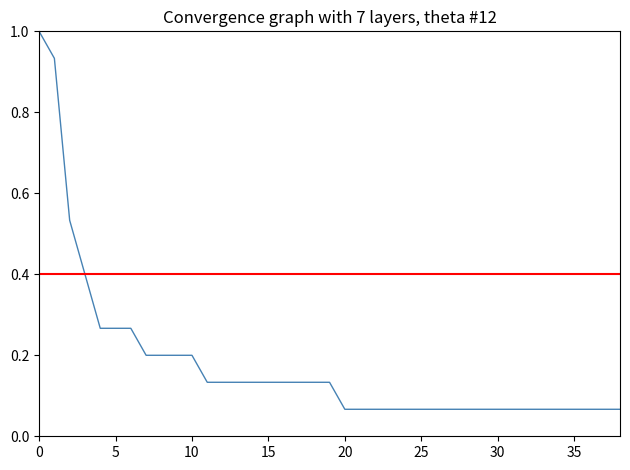

Reading left to right, list all the values displayed in this chart.

1.0	0.9	0.5	0.4	0.3	0.3	0.3	0.2	0.2	0.2	0.2	0.1	0.1	0.1	0.1	0.1	0.1	0.1	0.1	0.1	0.1	0.1	0.1	0.1	0.1	0.1	0.1	0.1	0.1	0.1	0.1	0.1	0.1	0.1	0.1	0.1	0.1	0.1	0.1